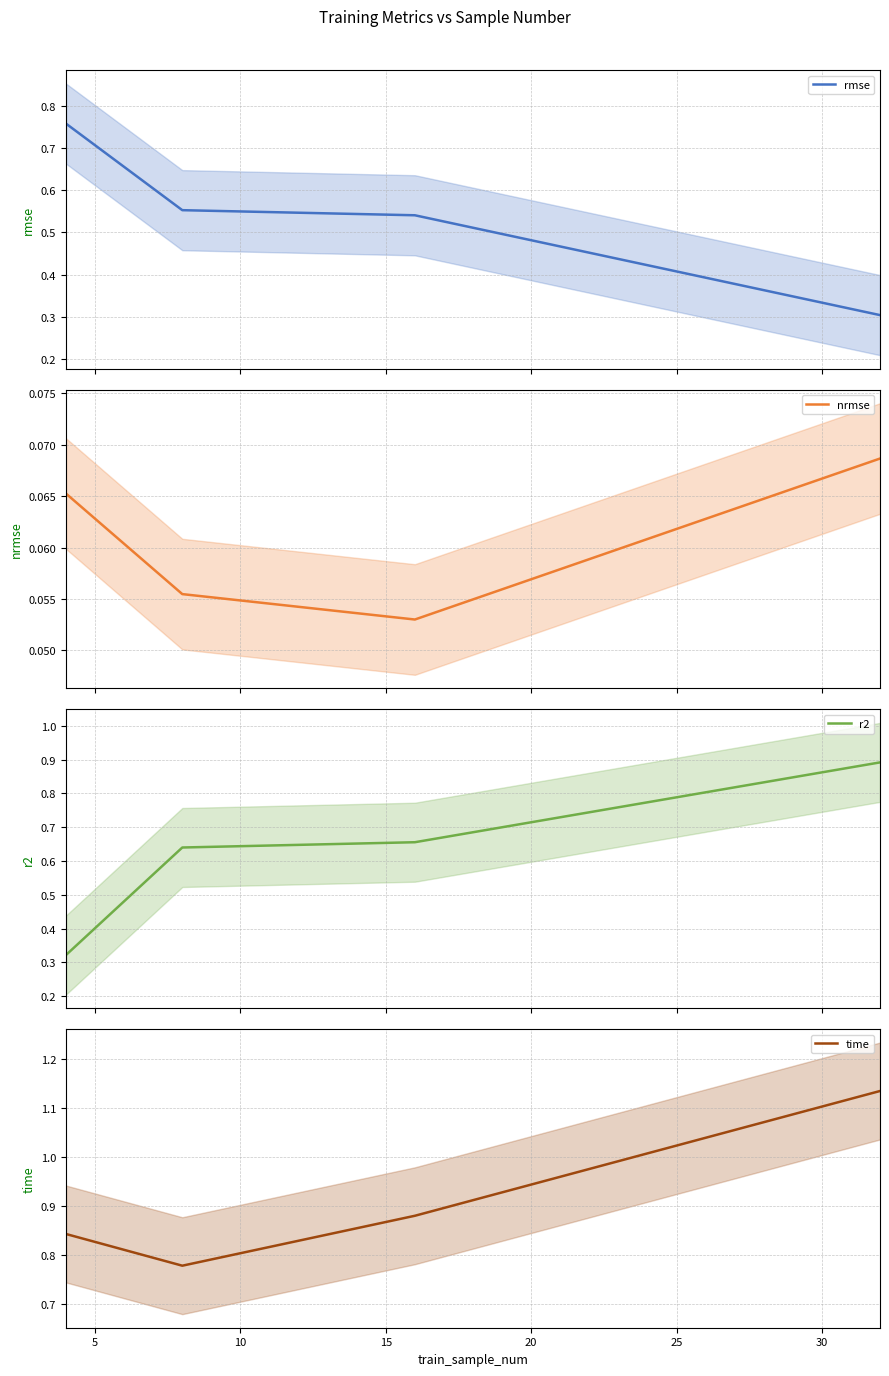

What is the minimum value for rmse?

0.3